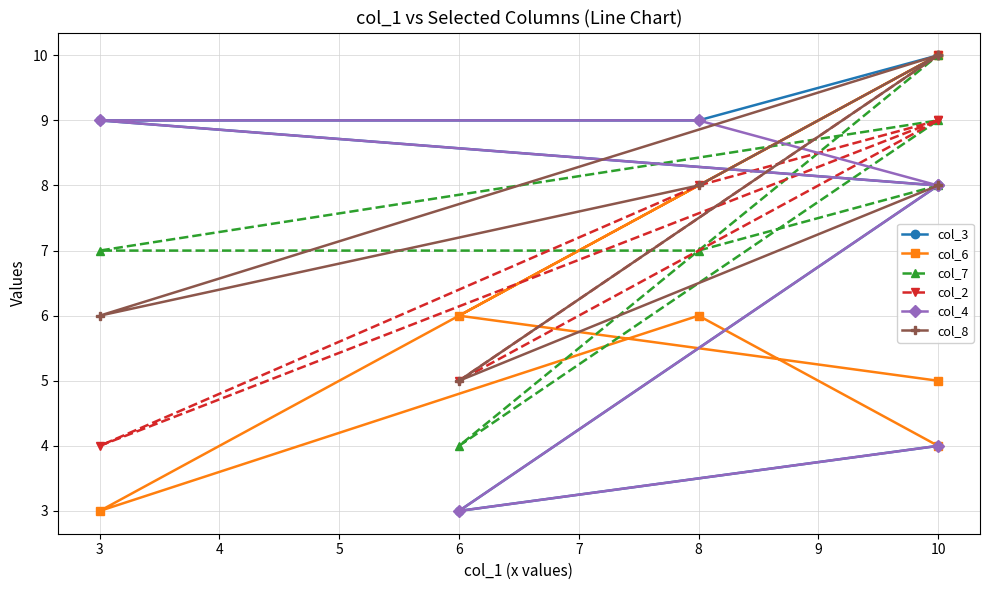

In col_6, how many points are lower than both neighbors (excluding endpoints)?

1